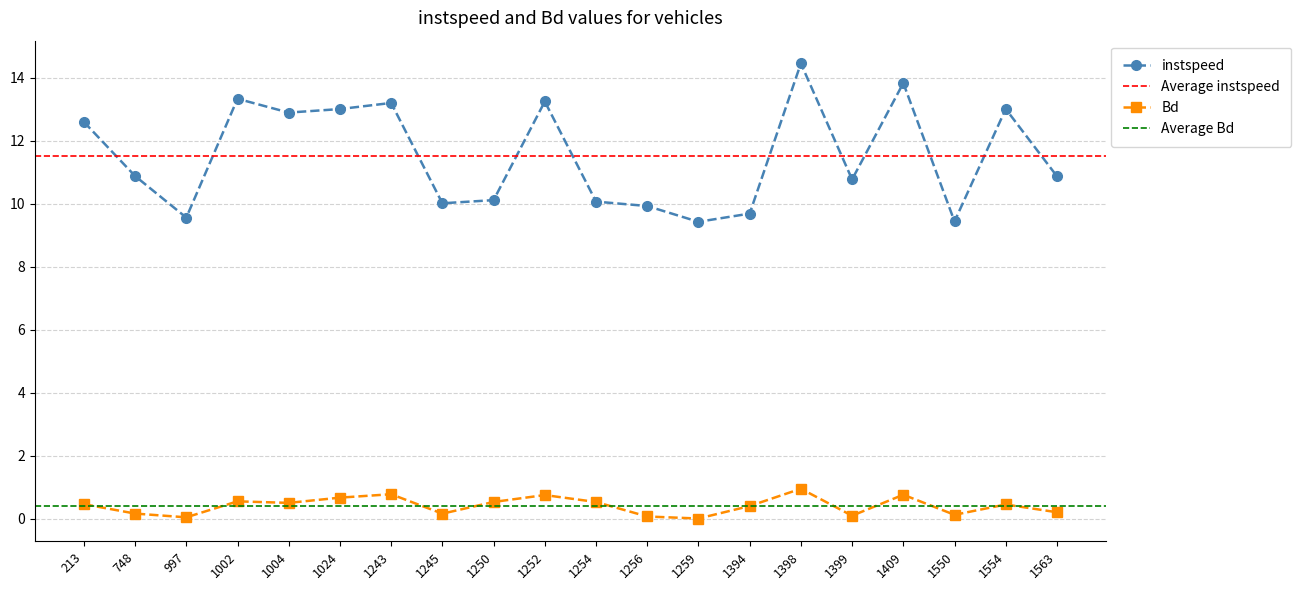

How many interior local peaks does the instspeed series have?

6